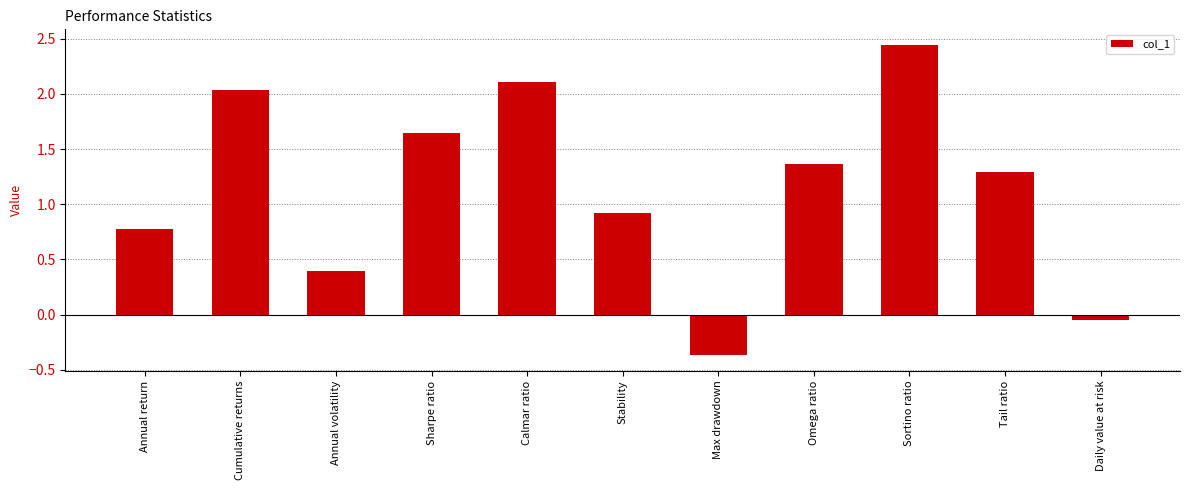

What is the change in value from Annual return to Calmar ratio?

+1.3